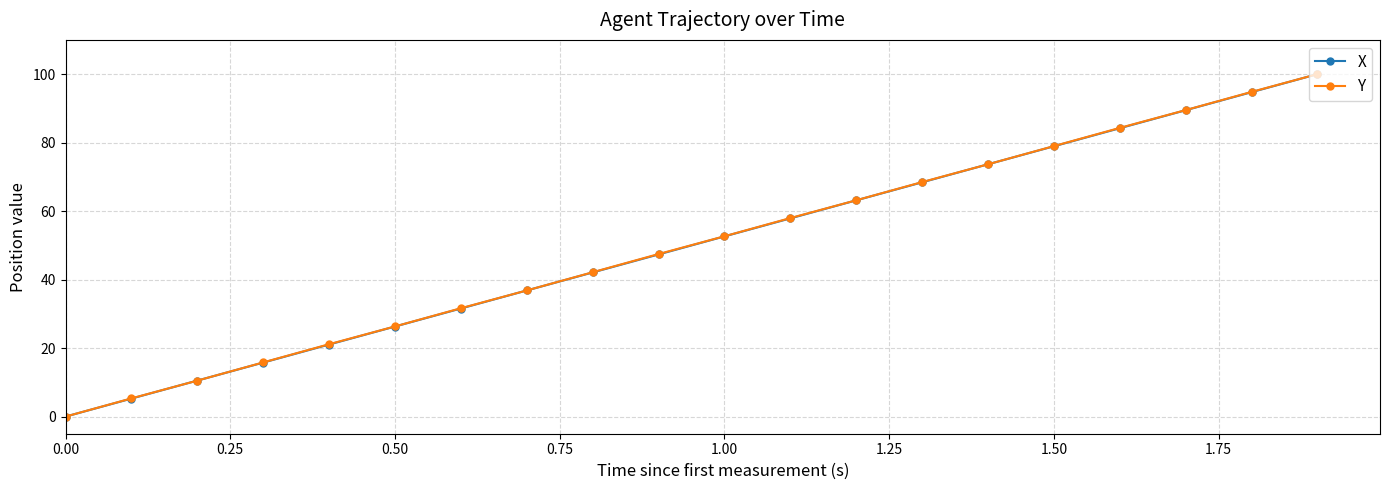

How many lines are shown in the chart?

2